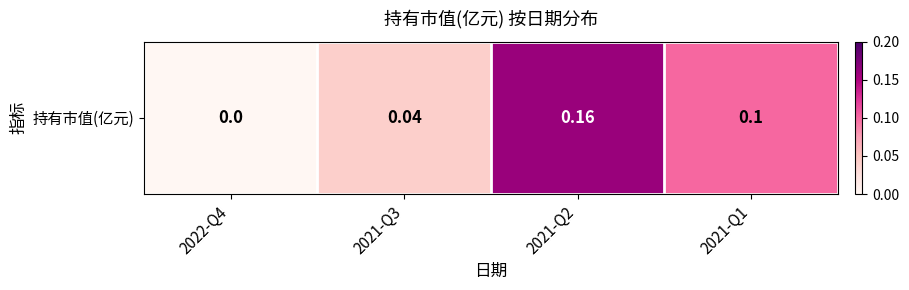

The value at 2021-Q3 is 0.0. True or false?

True